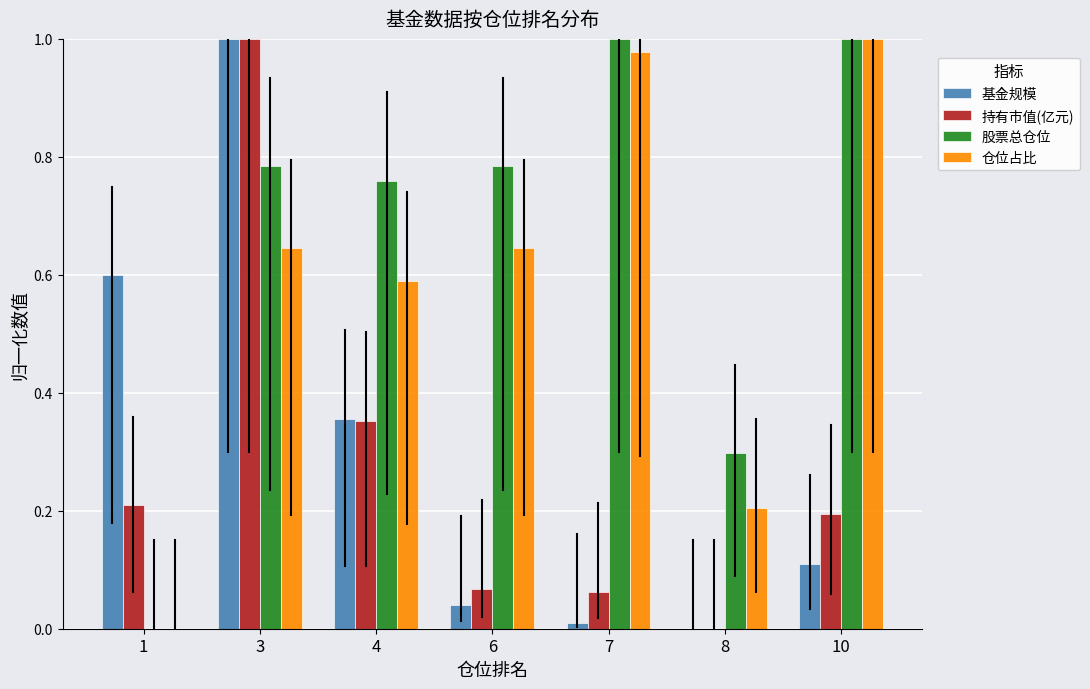

Which series changed the most between 3 and 6?

基金规模